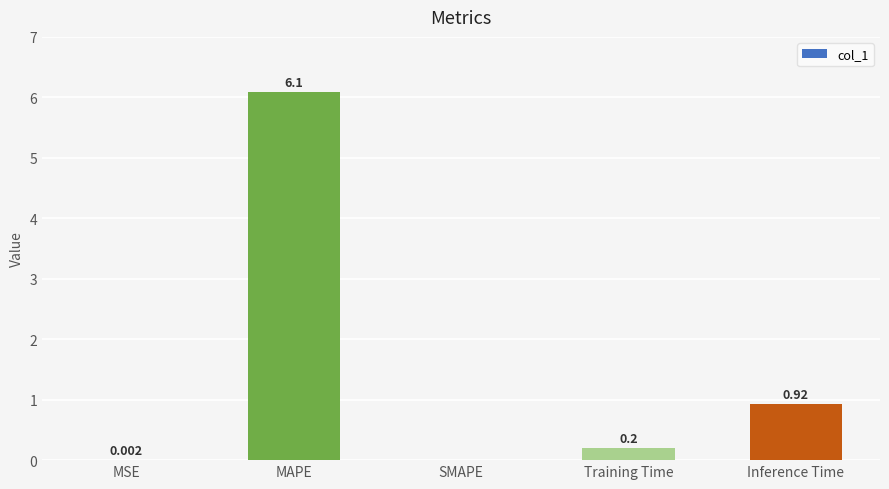

What is the average value?

1.4